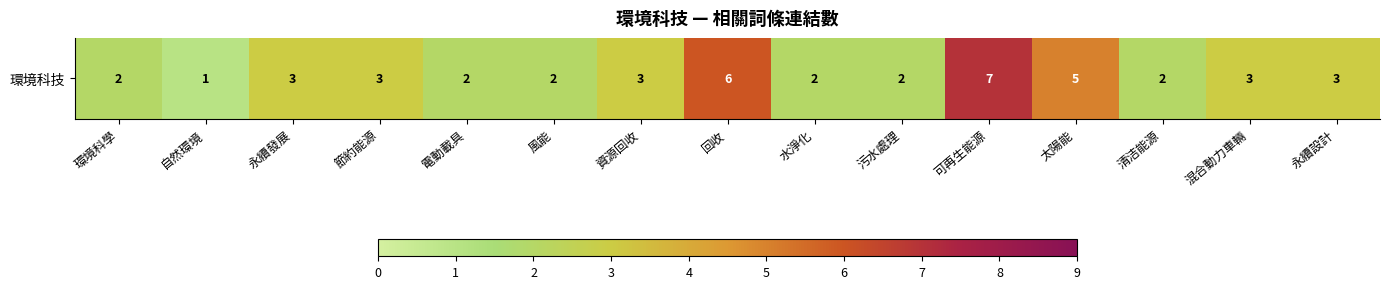

Rank the categories by value from lowest to highest.

自然環境, 環境科學, 電動載具, 風能, 水淨化, 污水處理, 清洁能源, 永續發展, 節約能源, 資源回收, 混合動力車輛, 永續設計, 太陽能, 回收, 可再生能源